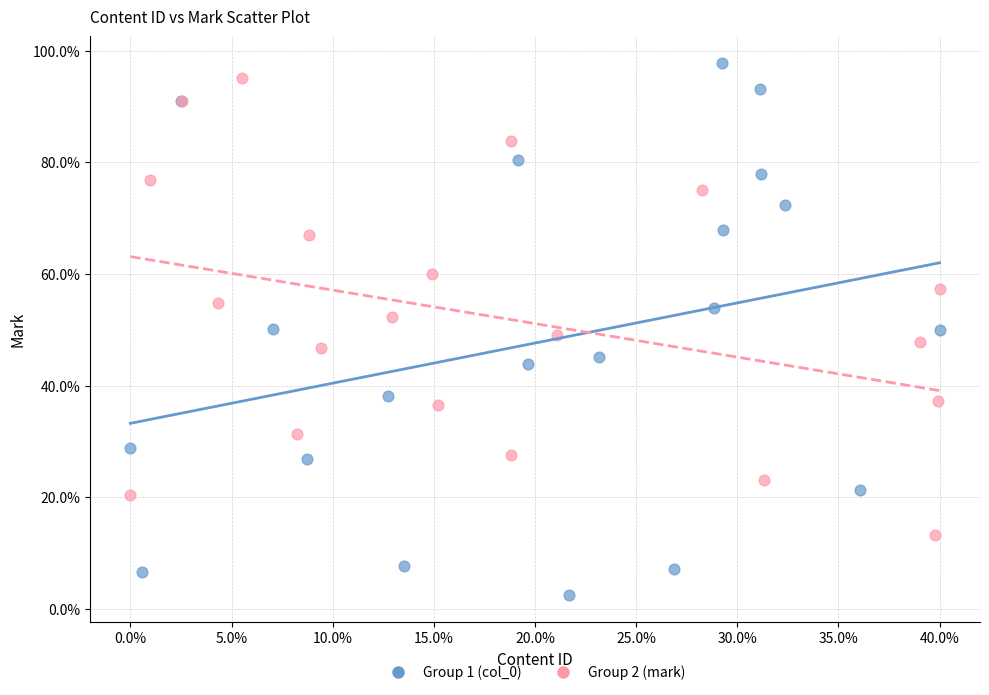

Which series reaches the minimum Y coordinate?

Group 1 (col_0)